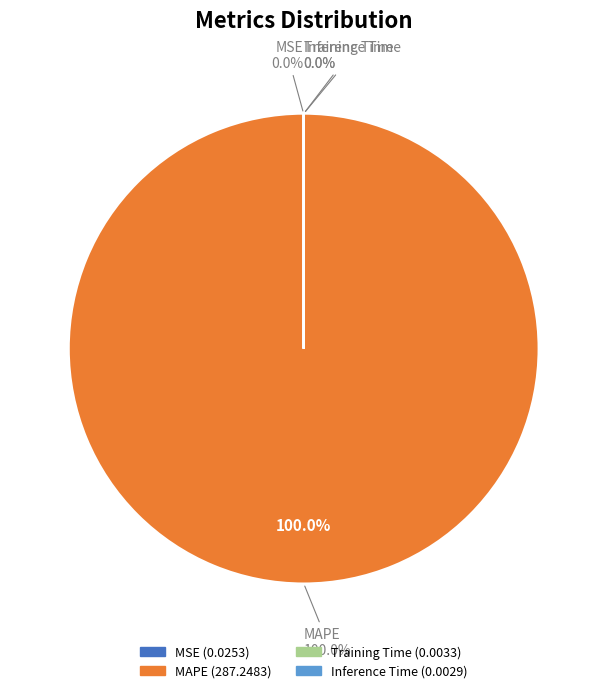

The MAPE slice represents 99% of the pie. True or false?

False